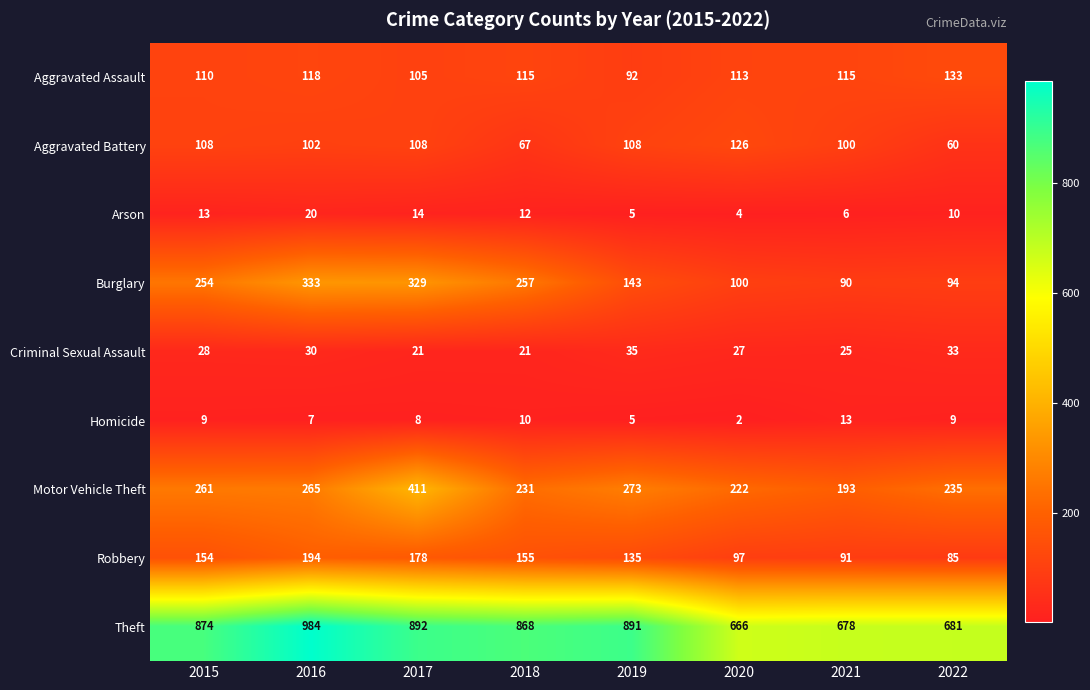

How many Criminal Sexual Assault values are between 25 and 33?

5